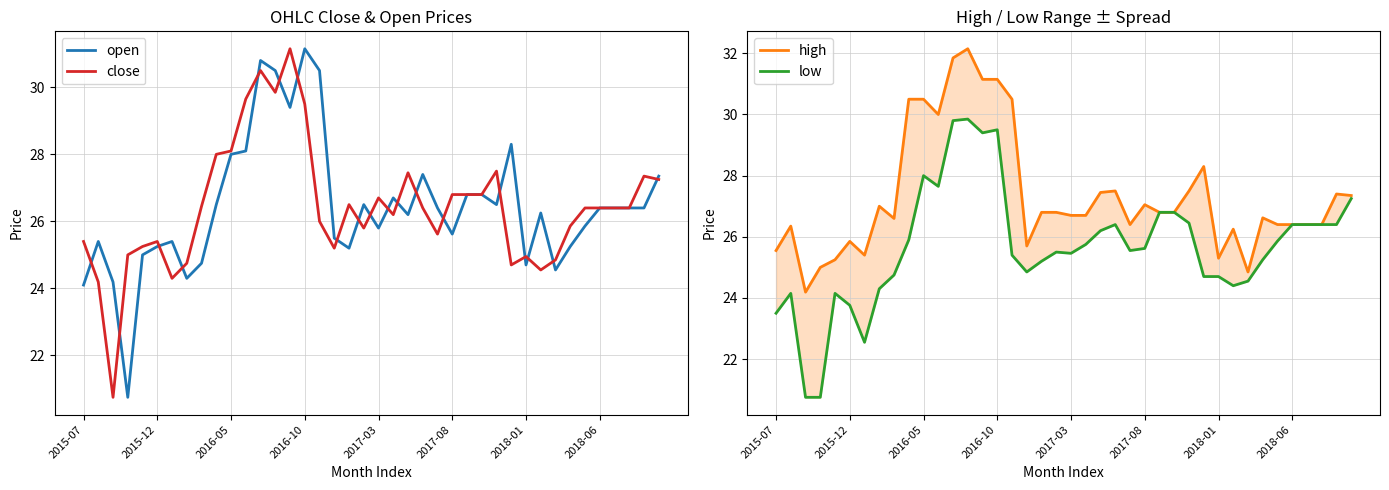

Between 2017-08 and 19, which series saw the biggest shift?

low